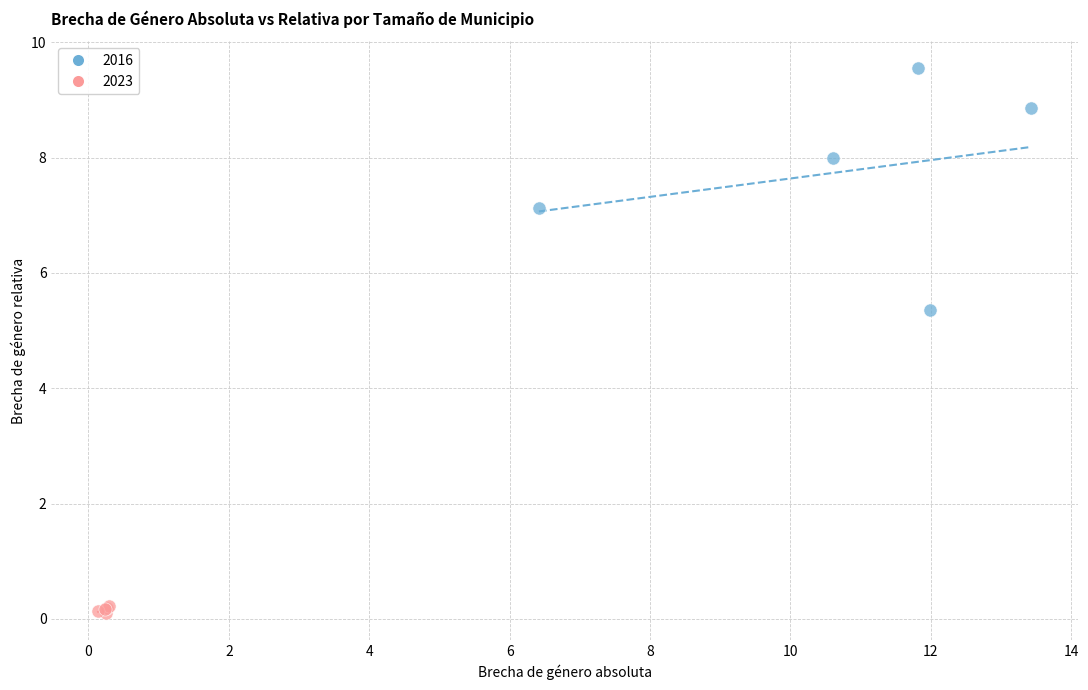

Which series has the widest spread of Y values?

2016